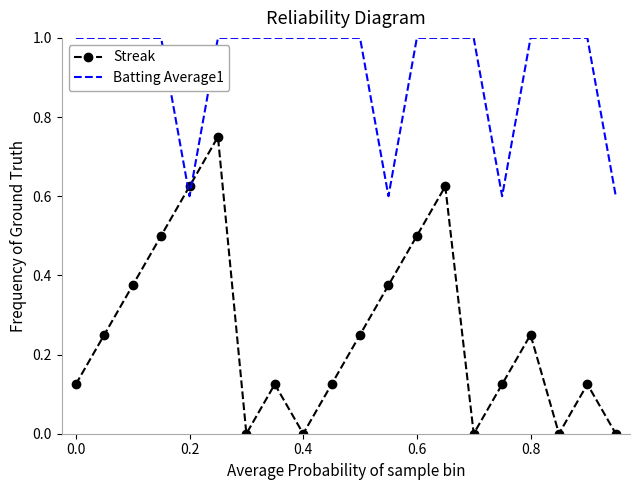

What is the maximum value for Batting Average1?

1.0